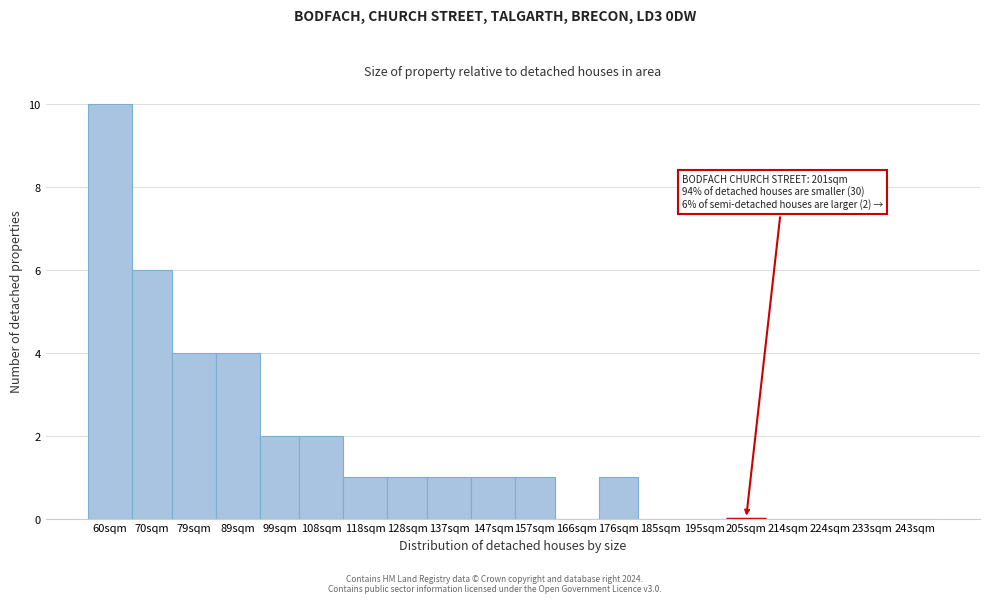

Reading left to right, extract all data points from this chart.

60sqm=10	70sqm=6	79sqm=4	89sqm=4	99sqm=2	108sqm=2	118sqm=1	128sqm=1	137sqm=1	147sqm=1	157sqm=1	166sqm=0	176sqm=1	185sqm=0	195sqm=0	205sqm=0	214sqm=0	224sqm=0	233sqm=0	243sqm=0